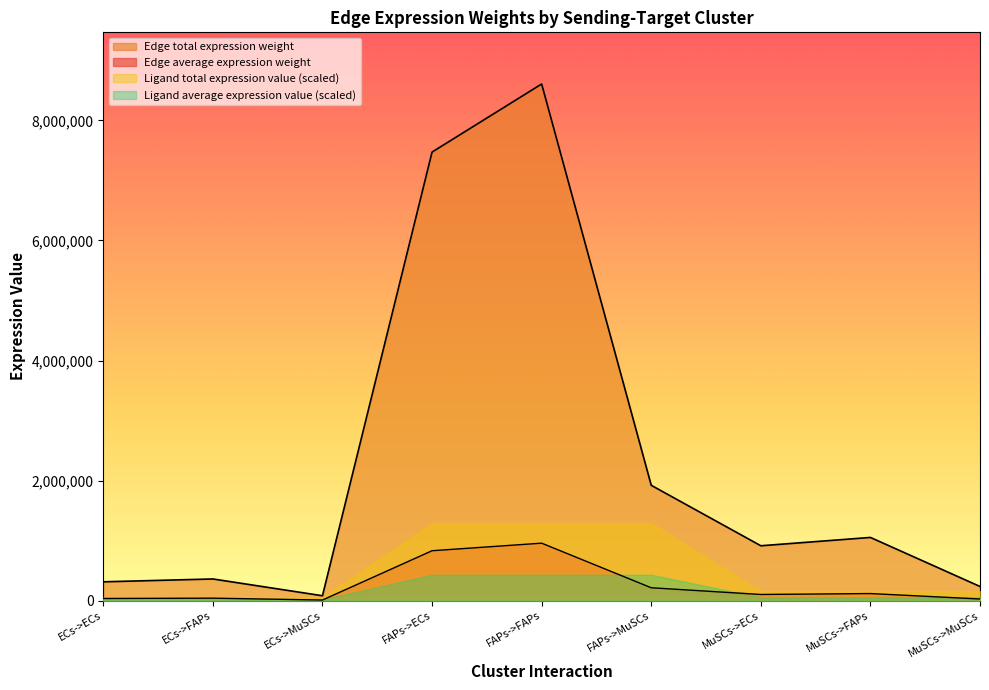

What is the total value across all series at ECs->ECs?

419114.9